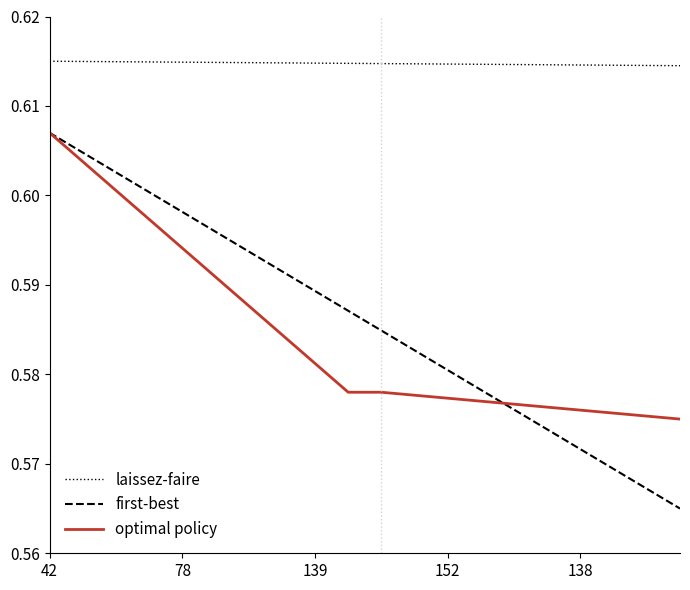

How many lines are shown in the chart?

3